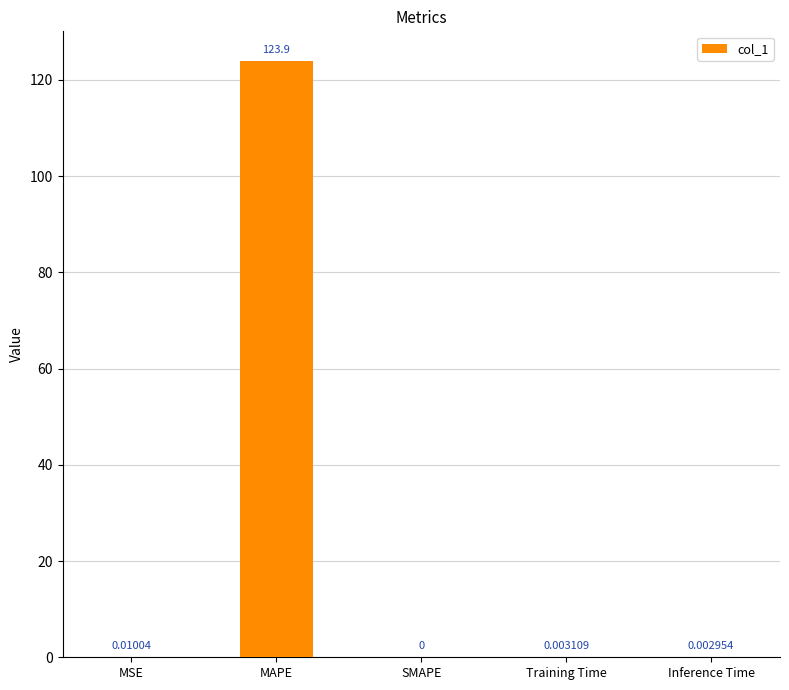

Which label corresponds to the largest value in the chart?

MAPE